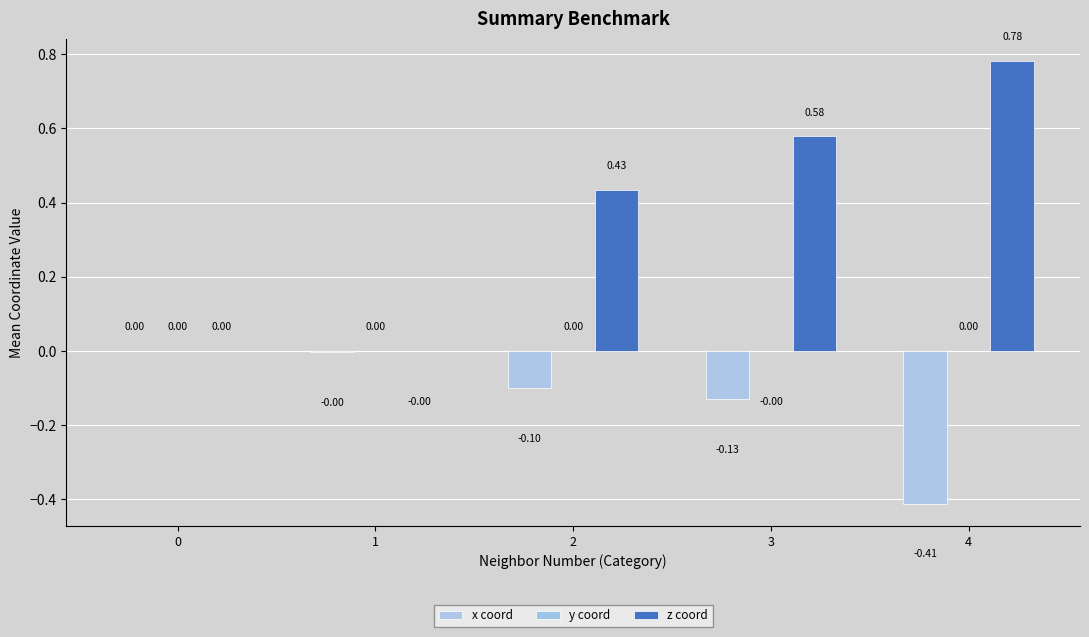

List the series in order of their overall mean, highest first.

z coord, y coord, x coord